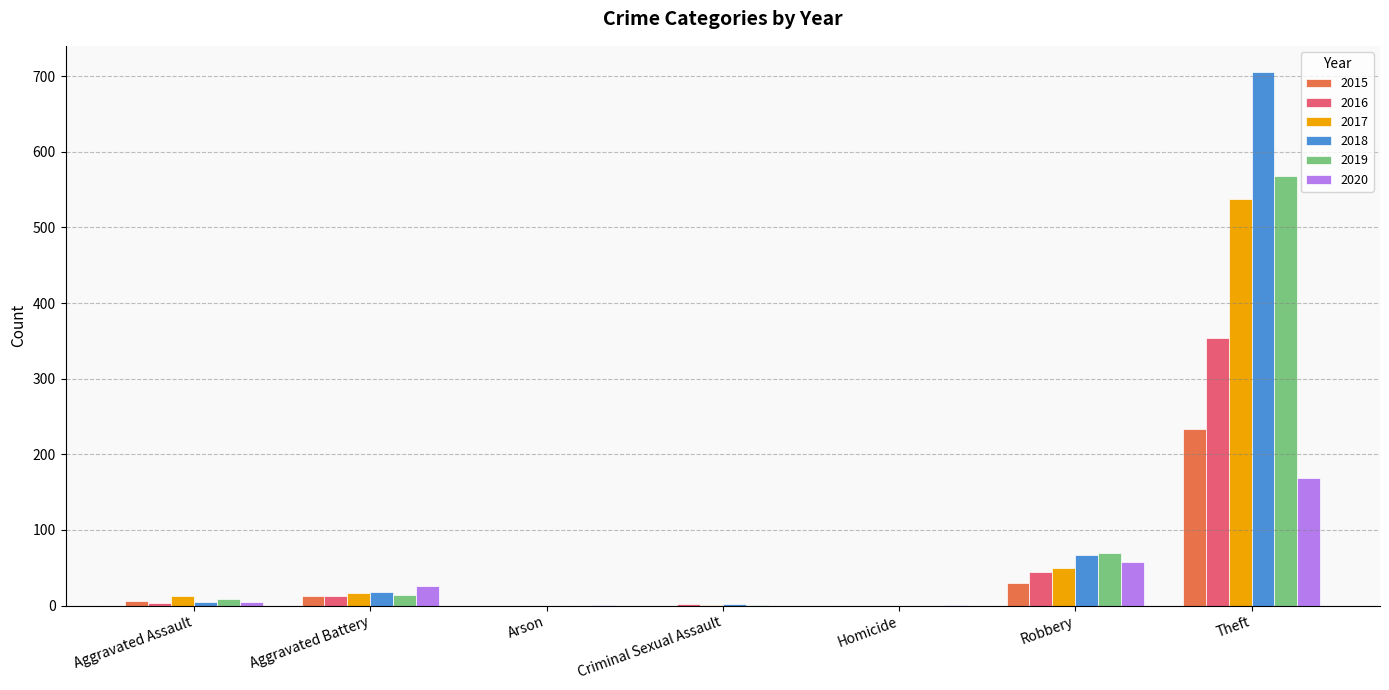

Is it true that 2017 equals 244 at Arson?

False